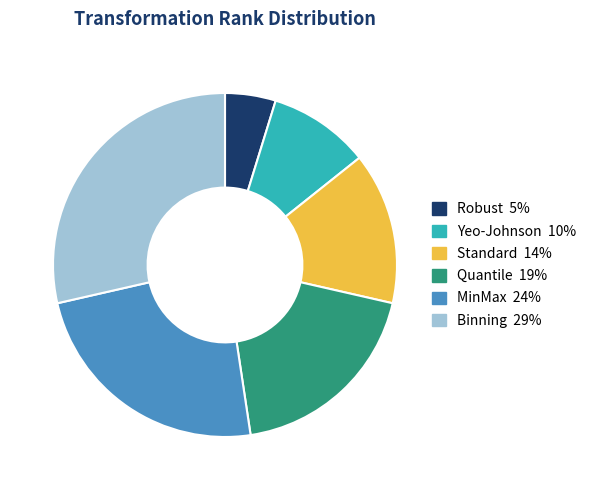

Combined, do Standard and MinMax account for over 50%?

No